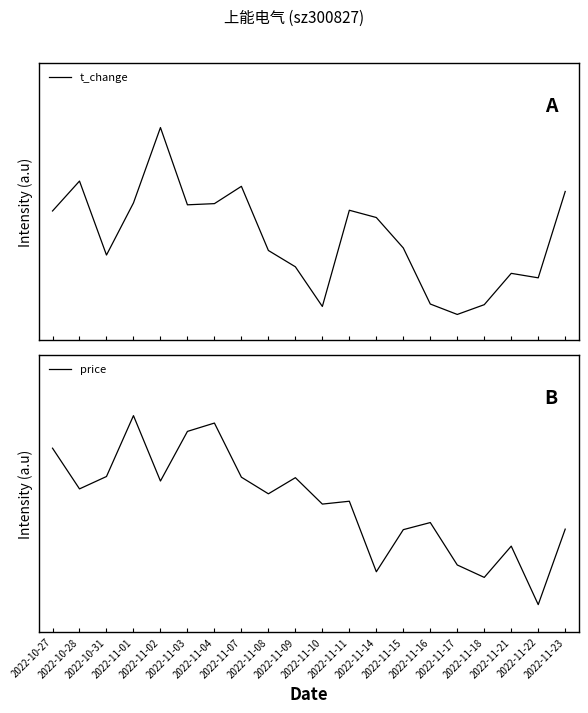

Is this an area chart (filled region under the line)?

No